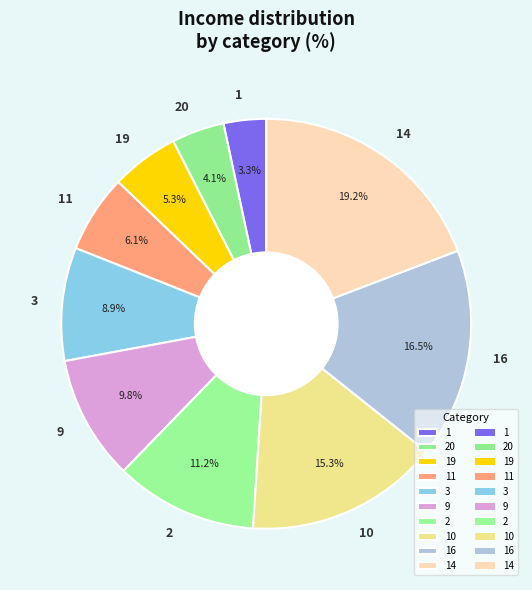

What percentage is the 14 slice, to the nearest percent?

19%